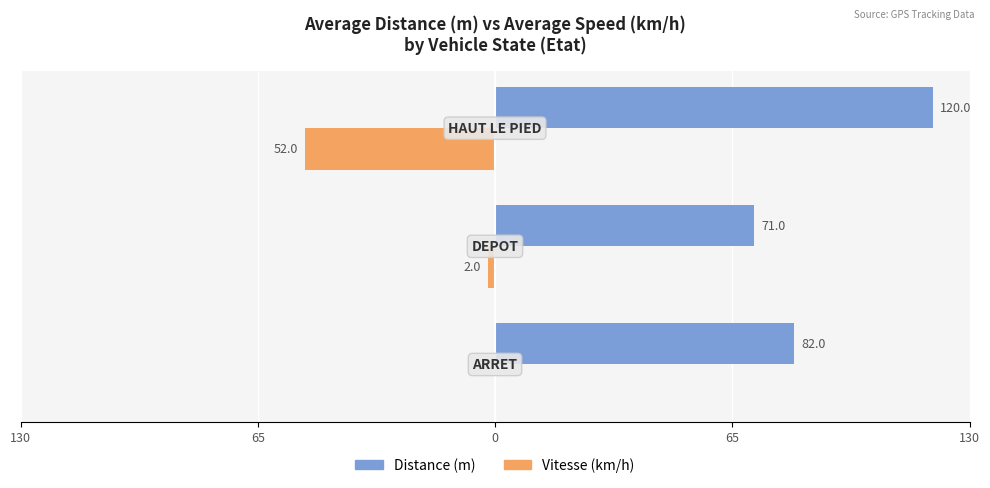

Reading left to right, what are all the values shown in this chart?

Distance (m): 130=82	65=71	0=120
Vitesse (km/h): 130=0	65=-2	0=-52